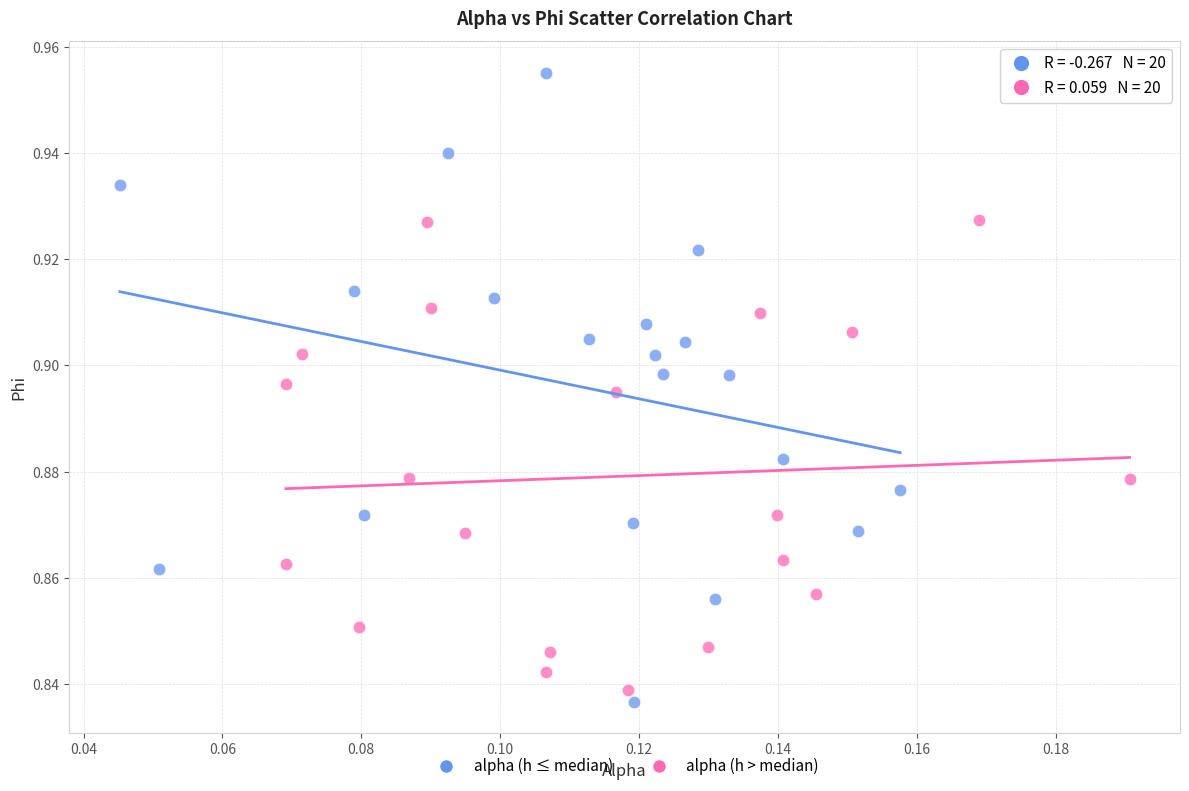

Which series has the widest spread of Y values?

alpha (h ≤ median)